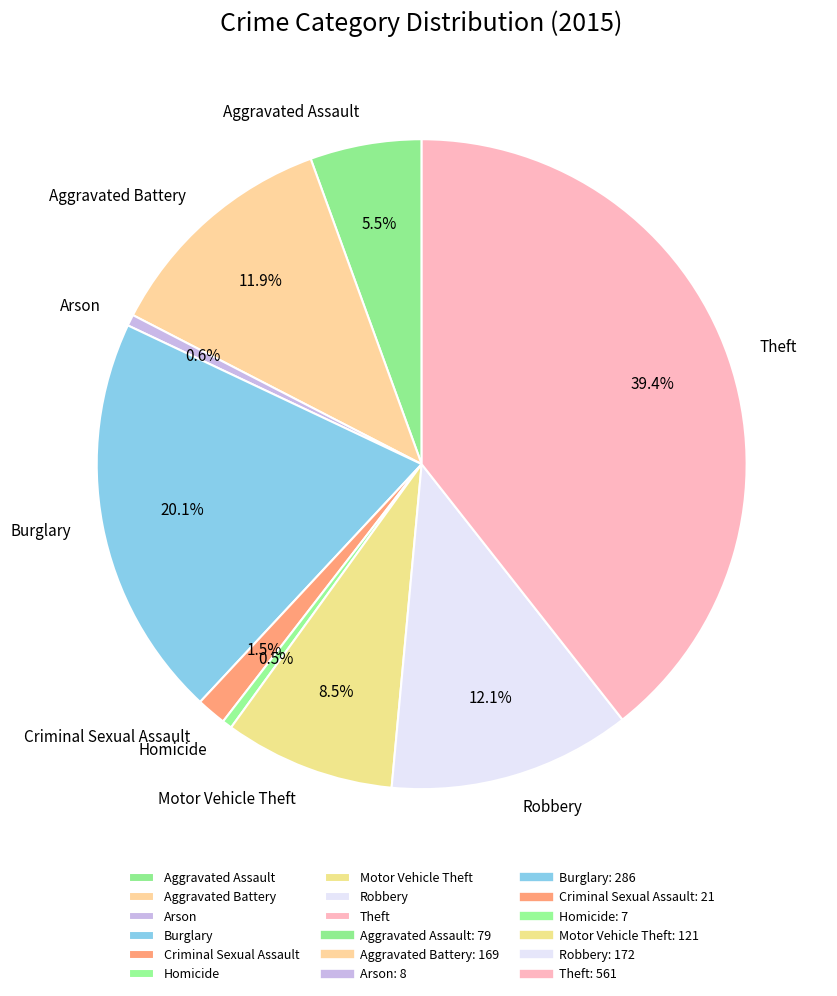

Do Aggravated Assault and Homicide together represent more than half of the pie?

No